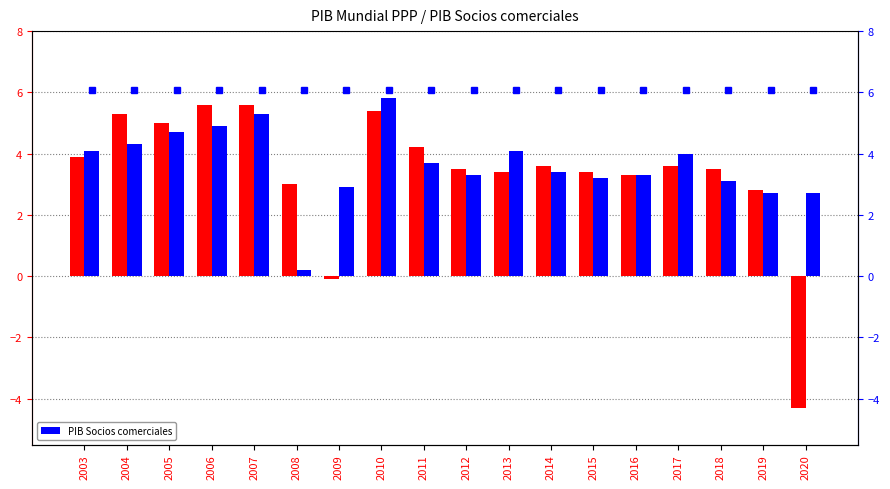

Are the bars grouped side by side (vs. stacked)?

Yes